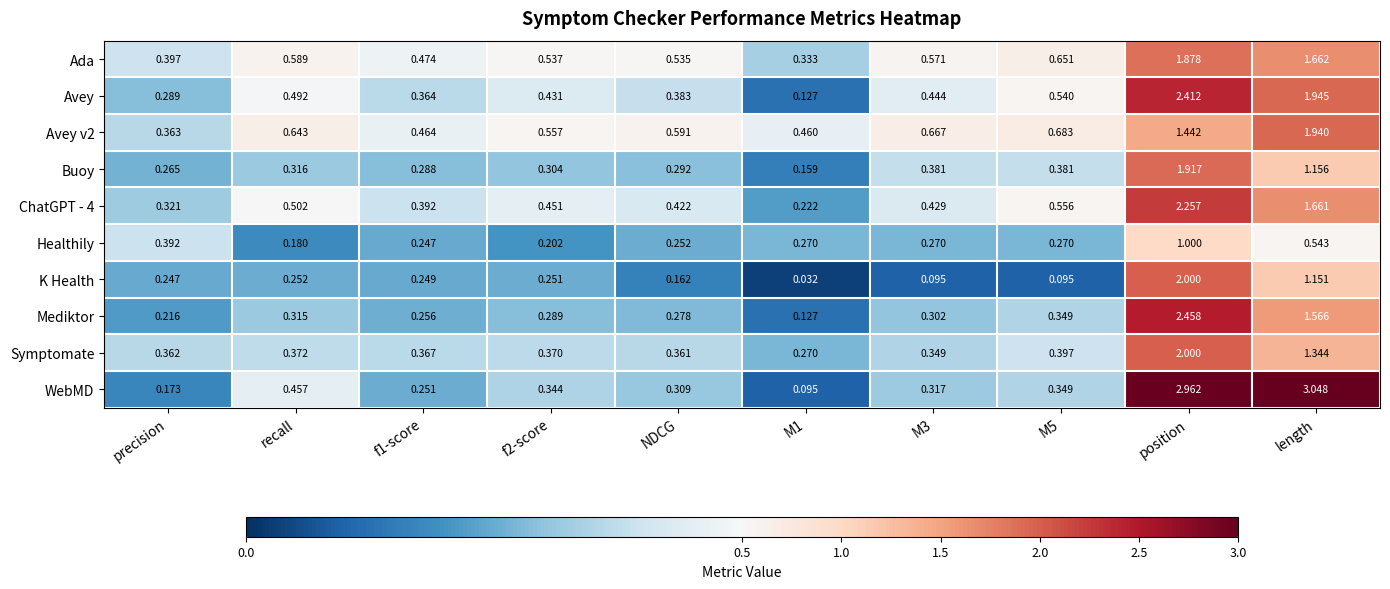

Between f1-score and M5, which series saw the biggest shift?

Avey v2